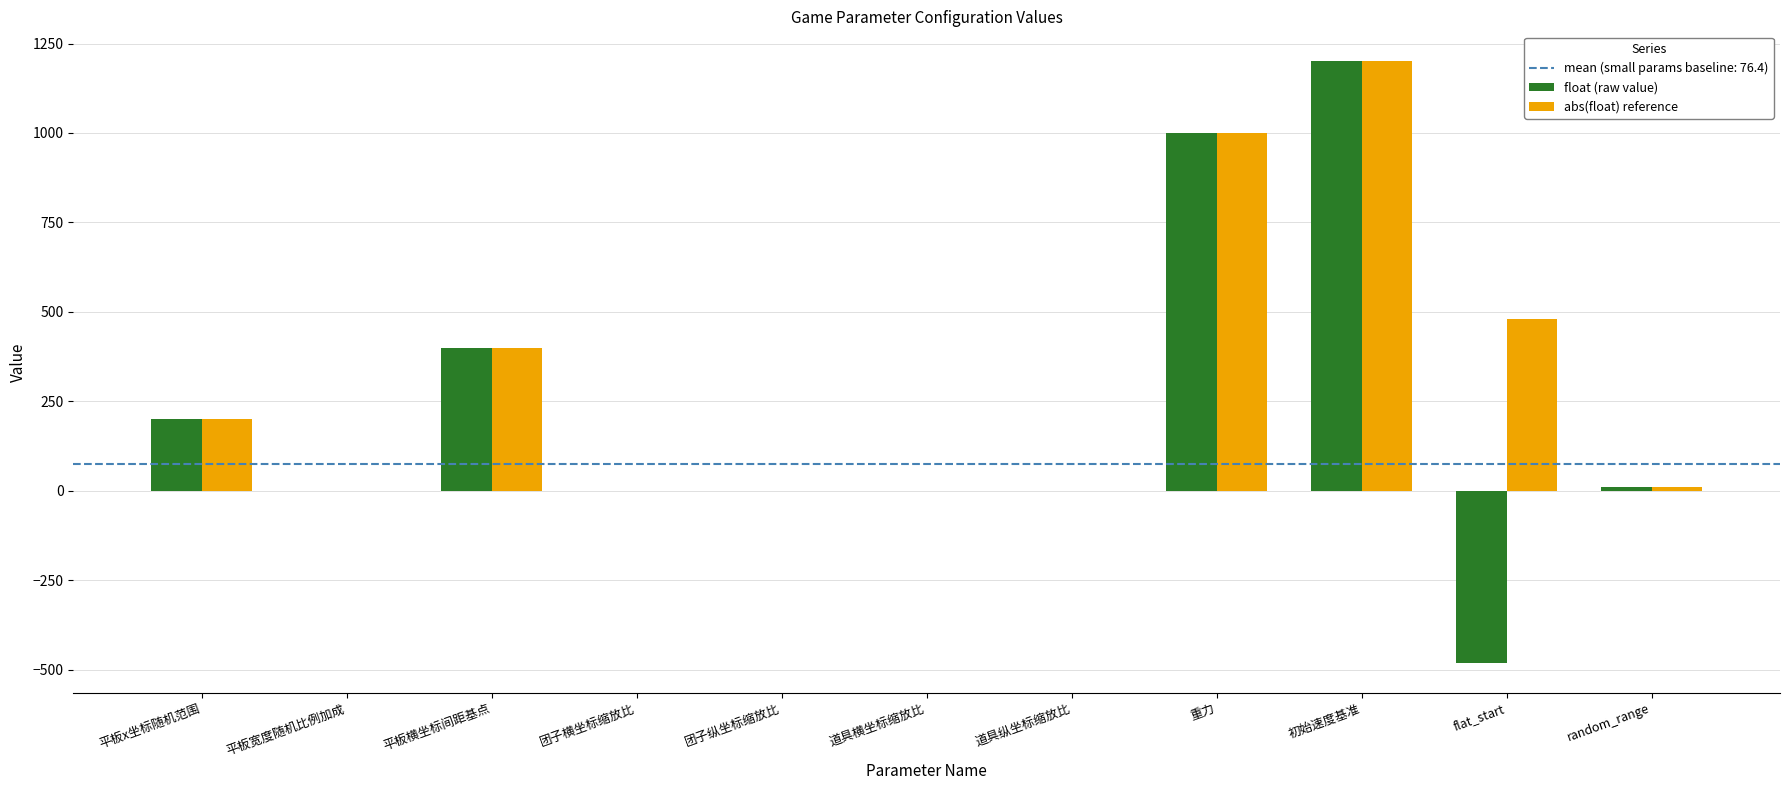

Where is float (raw value) nearest to the value 360?

平板横坐标间距基点